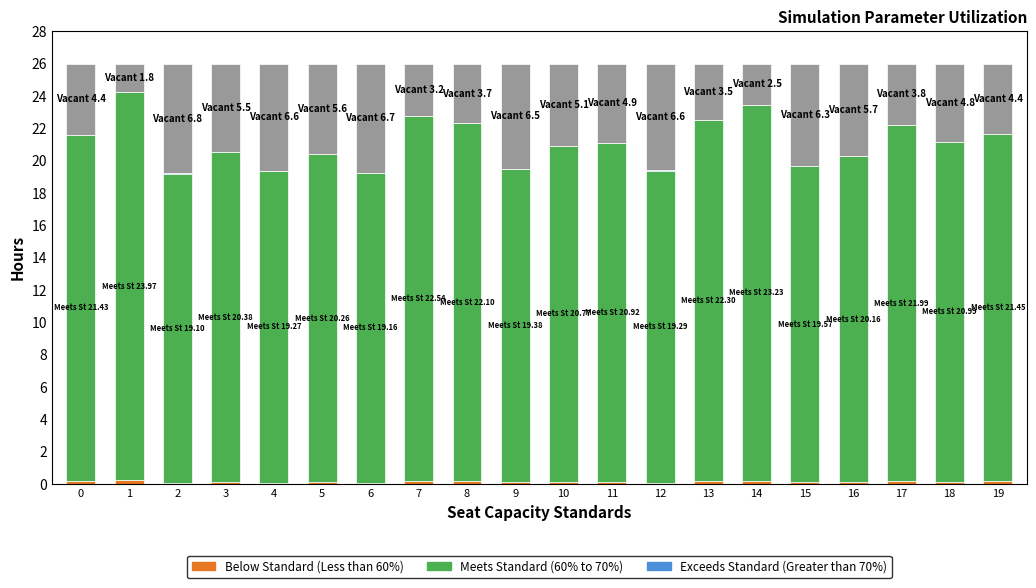

True or false: Meets Standard (60% to 70%) has a value of 14.3 at 7.

False